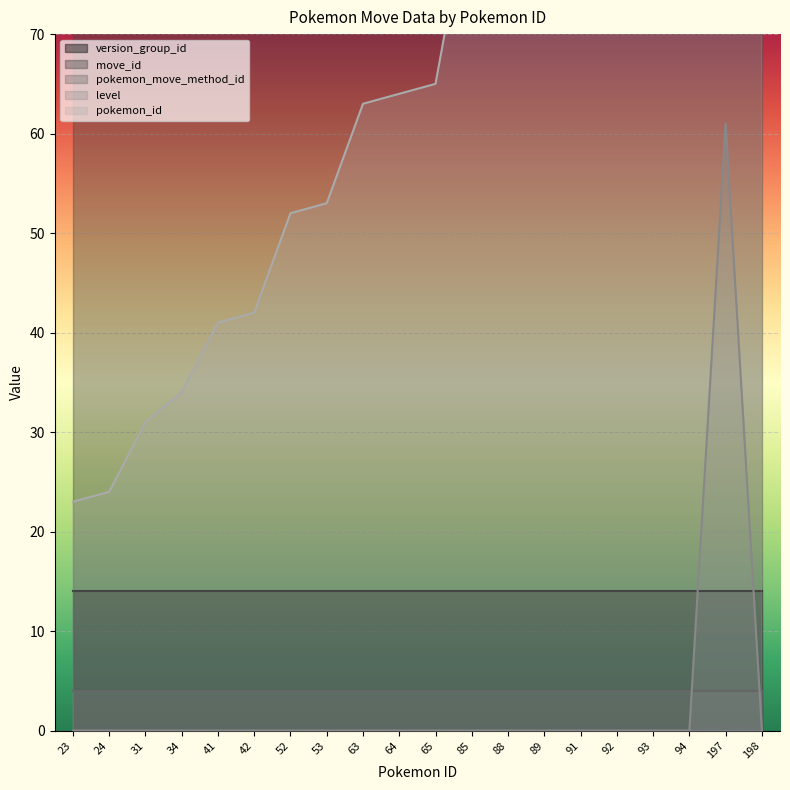

True or false: level and move_id intersect in this chart.

False